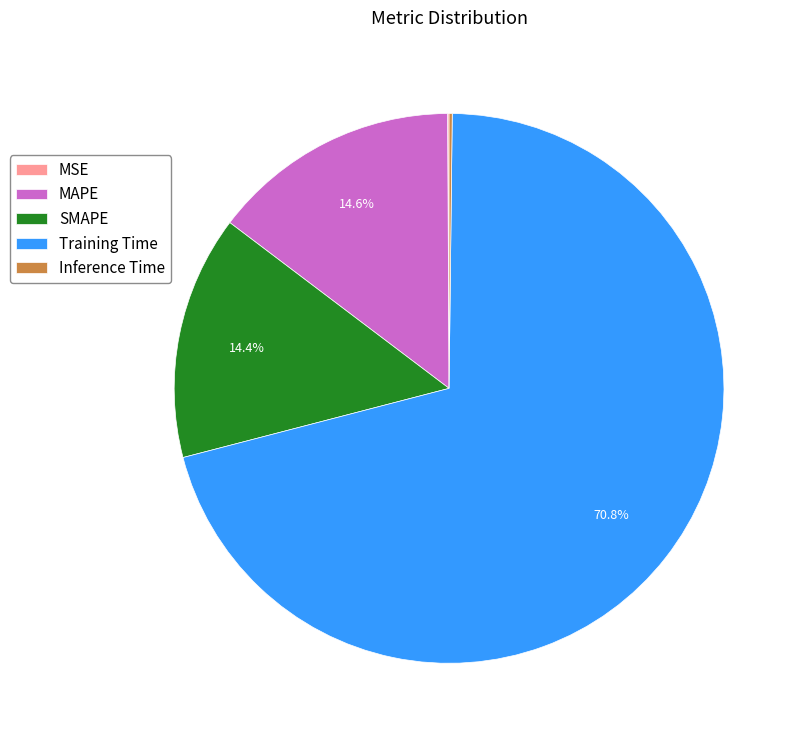

How much of the chart is everything except SMAPE?

85.6%